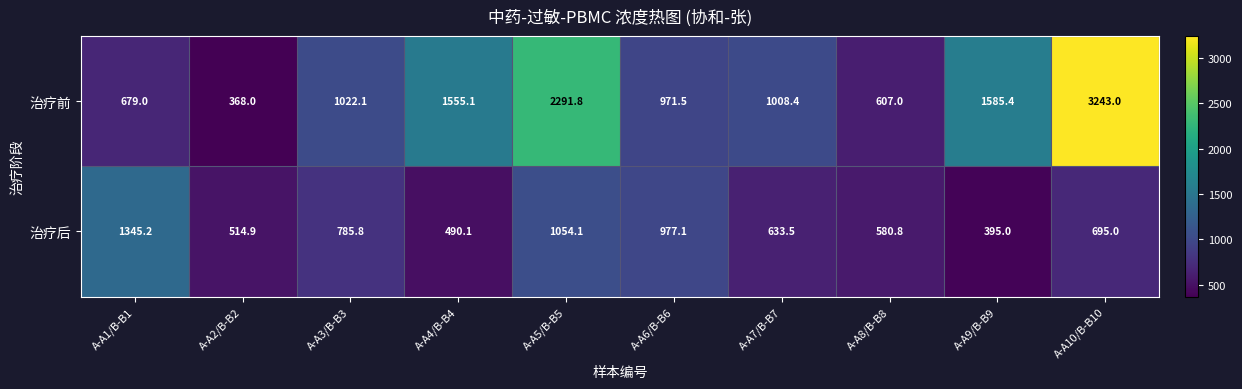

List the series in order of their overall mean, highest first.

治疗前, 治疗后